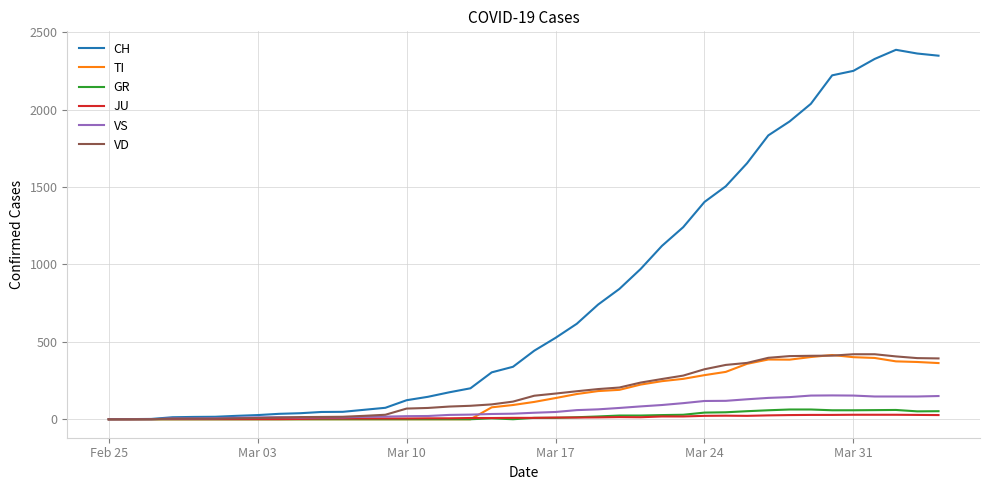

Which series has the largest range (max minus min)?

CH